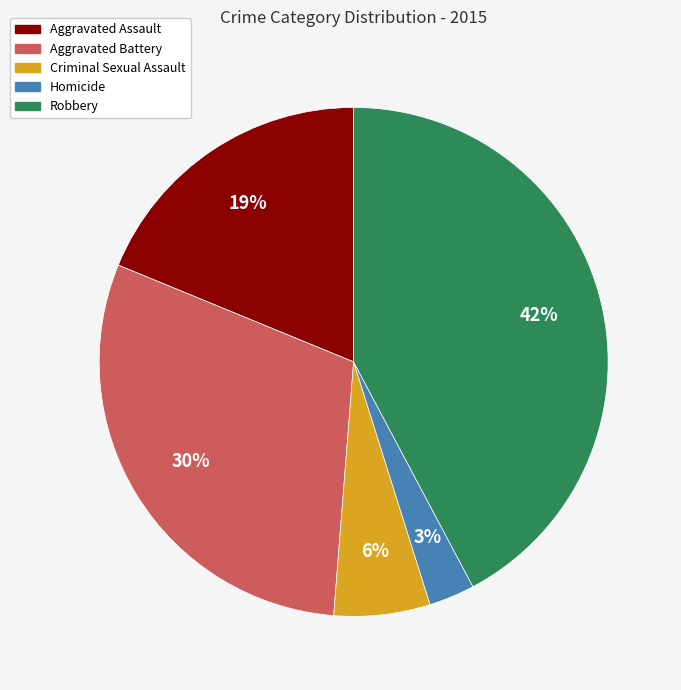

Is the sum of Robbery and Aggravated Battery greater than half?

Yes